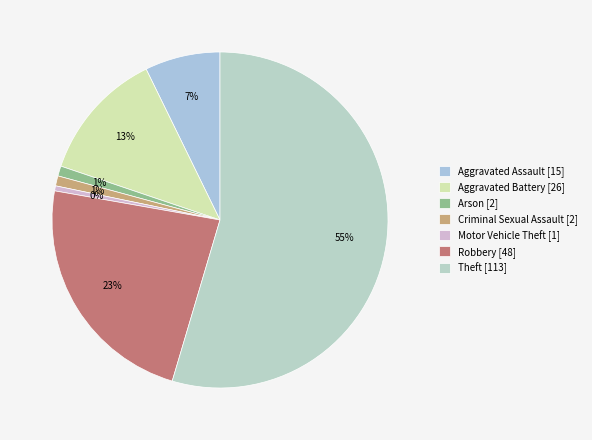

Which slice is the largest?

Theft [113]